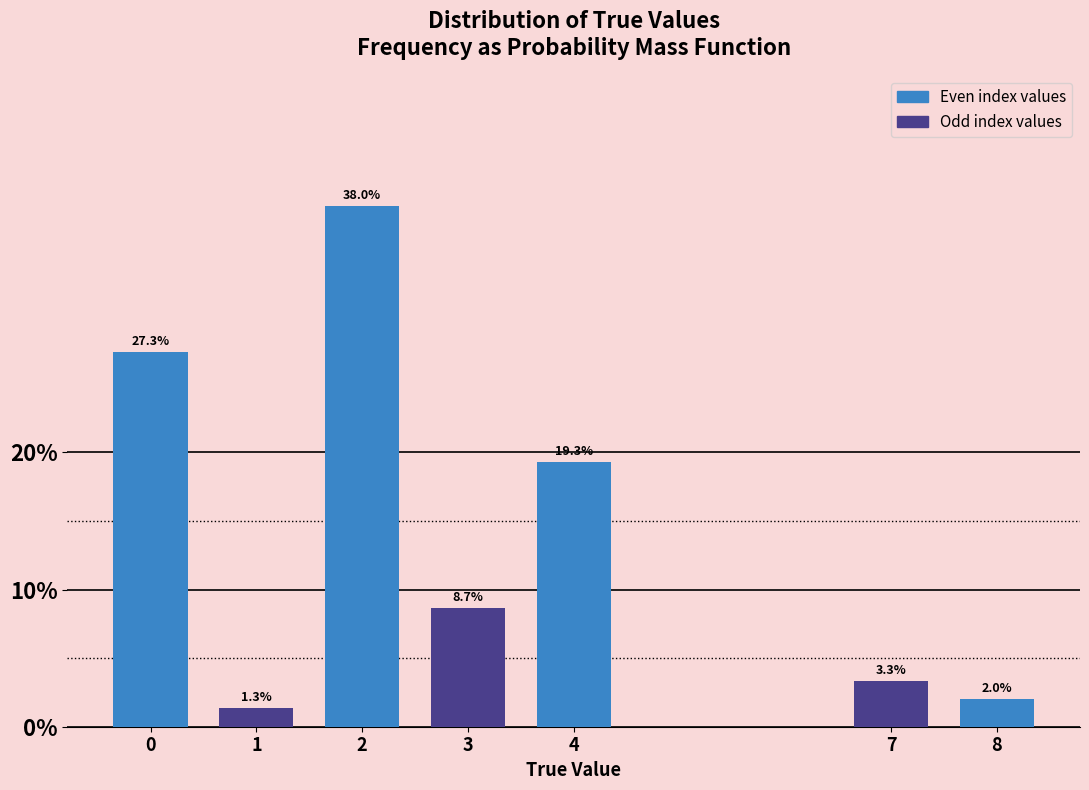

Reading right to left, what are all the values shown in this chart?

8=2.0	7=3.3	4=19.3	3=8.7	2=38.0	1=1.3	0=27.3